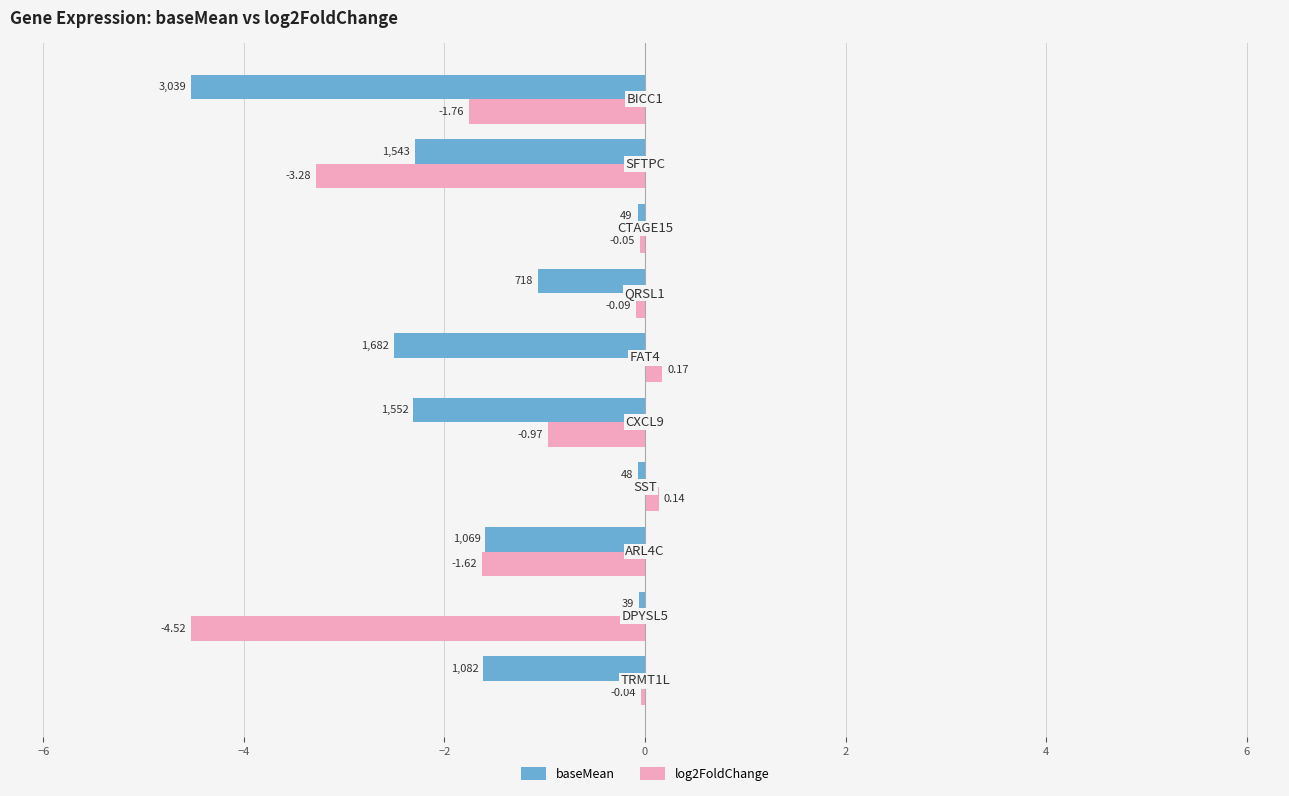

Which series has the largest total across all categories?

log2FoldChange